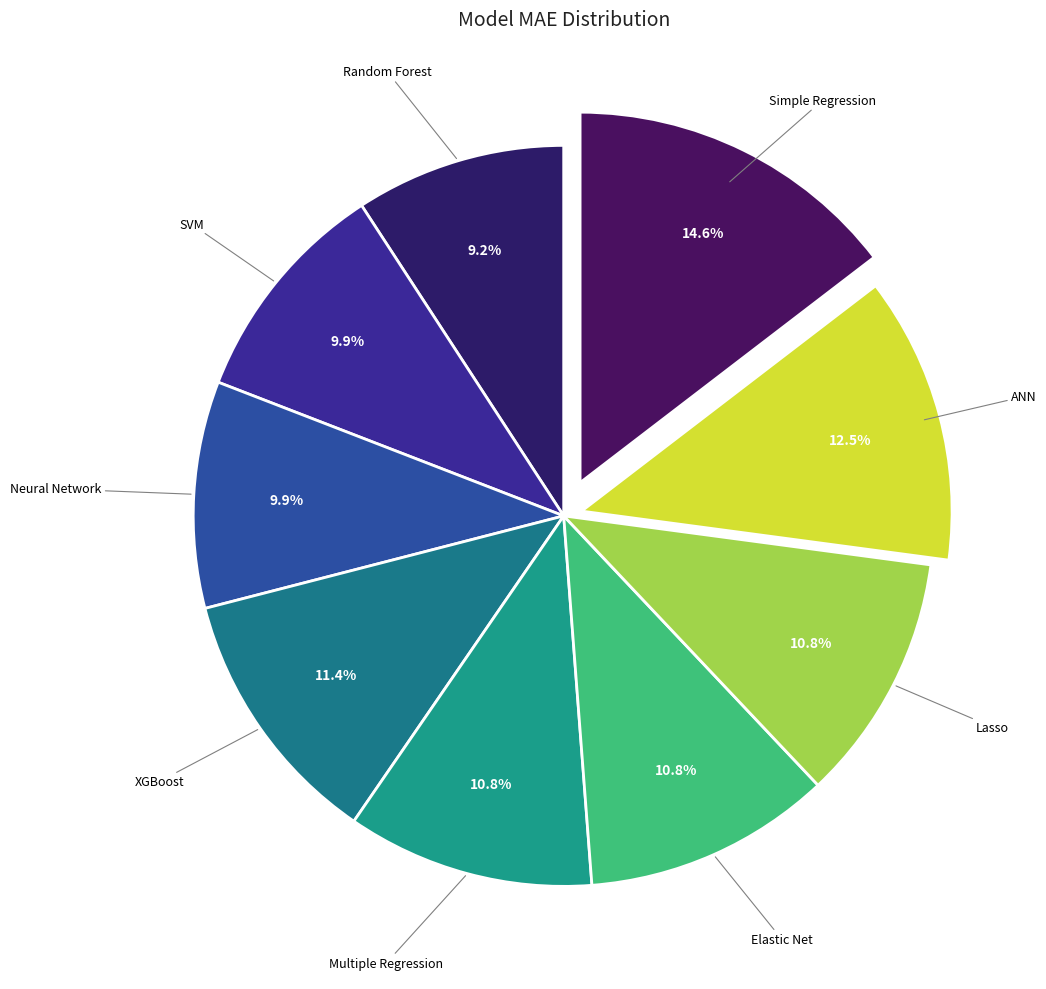

Count the number of slices in the pie.

9